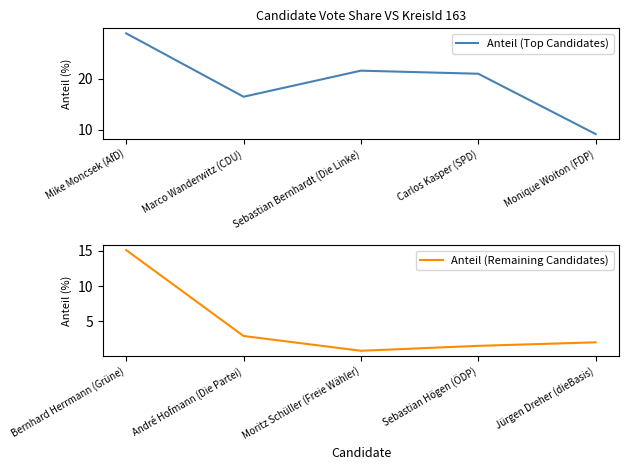

True or false: Anteil (Remaining Candidates) has more than 0 points higher than both neighbors.

False